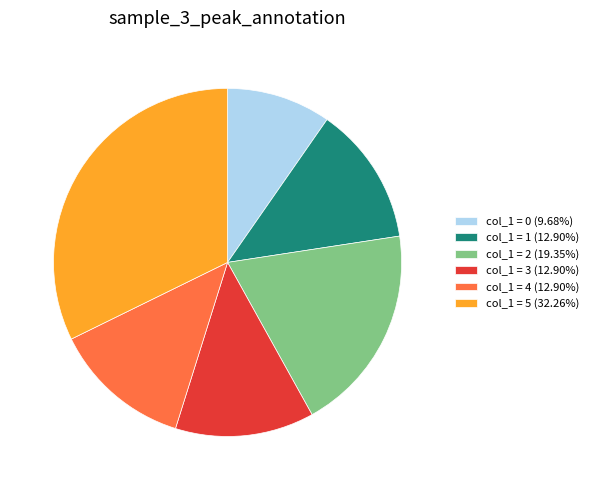

Do col_1 = 2 (19.35%) and col_1 = 3 (12.90%) together represent more than half of the pie?

No